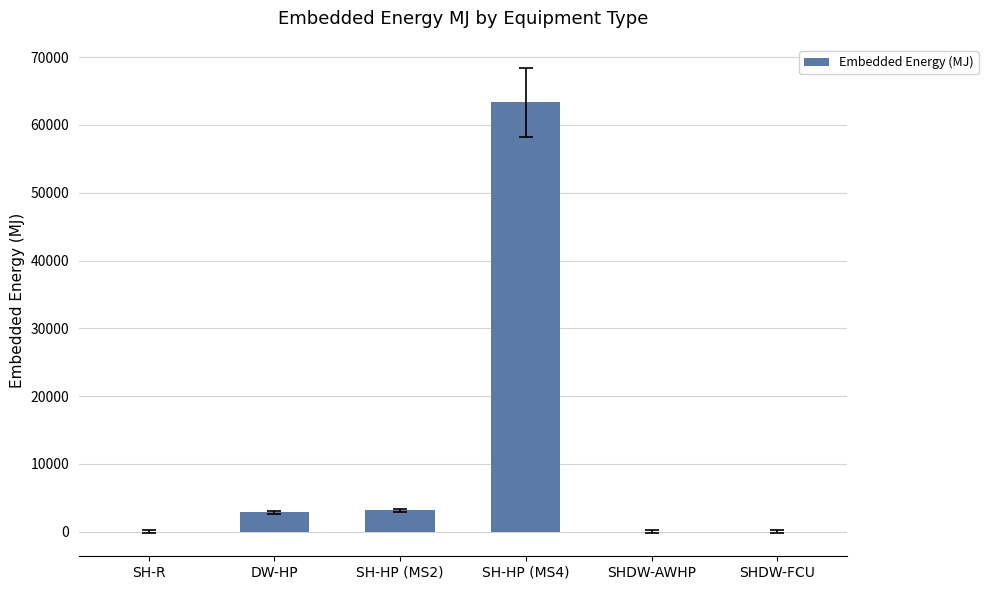

What is the change in value from SH-R to DW-HP?

+2885